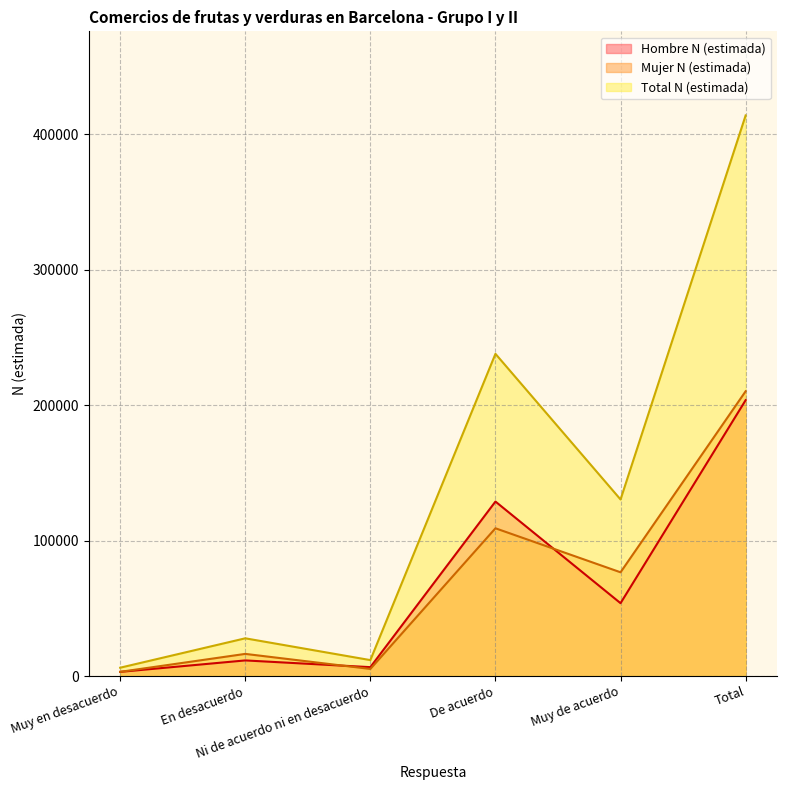

What is the label of the 3rd point from the right?

De acuerdo